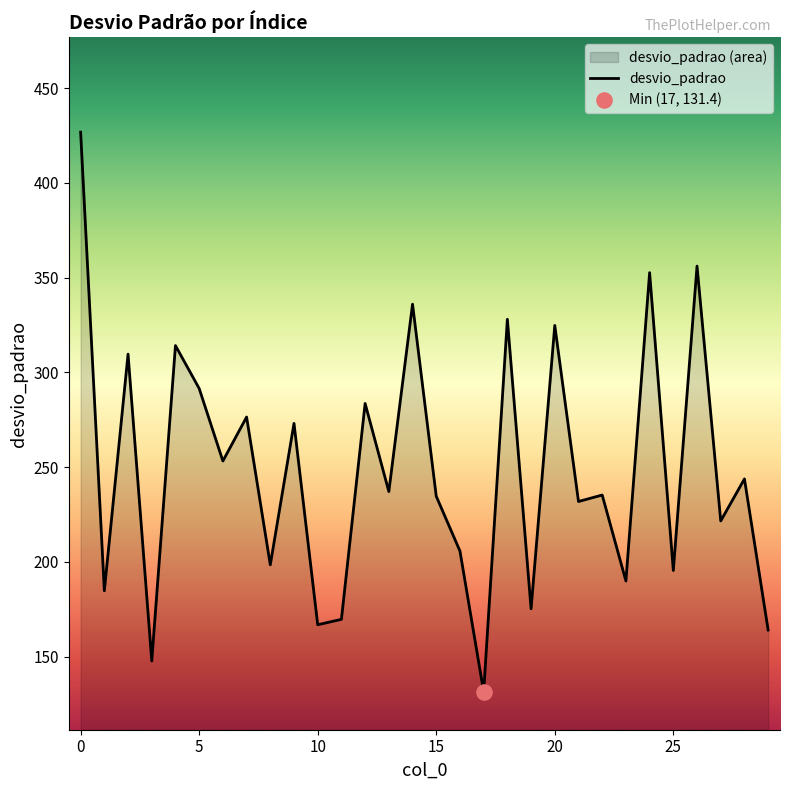

What is the ratio of the value at 25 to the value at 20?

0.6